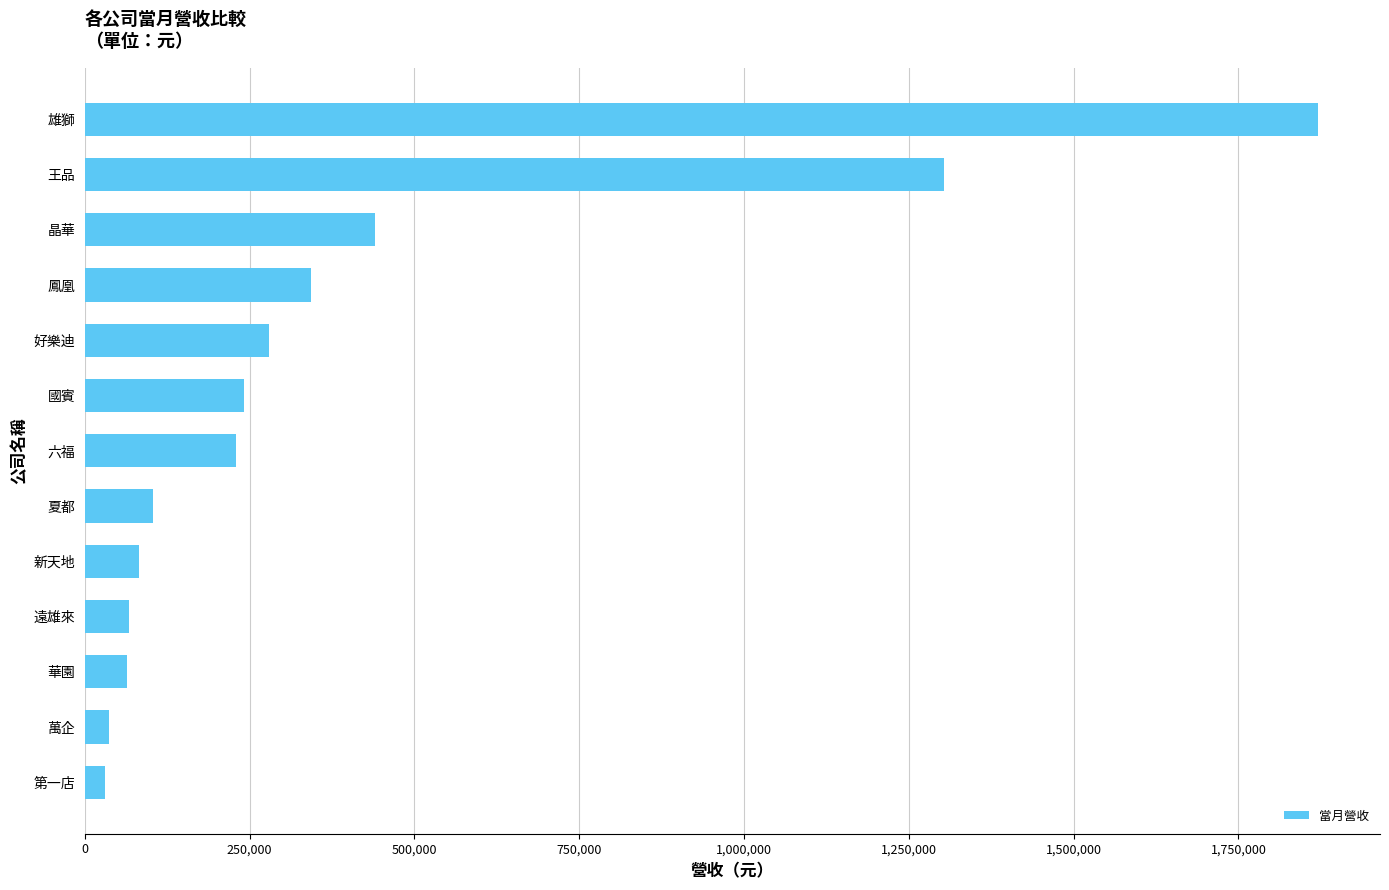

The value at 六福 is 113031. True or false?

False